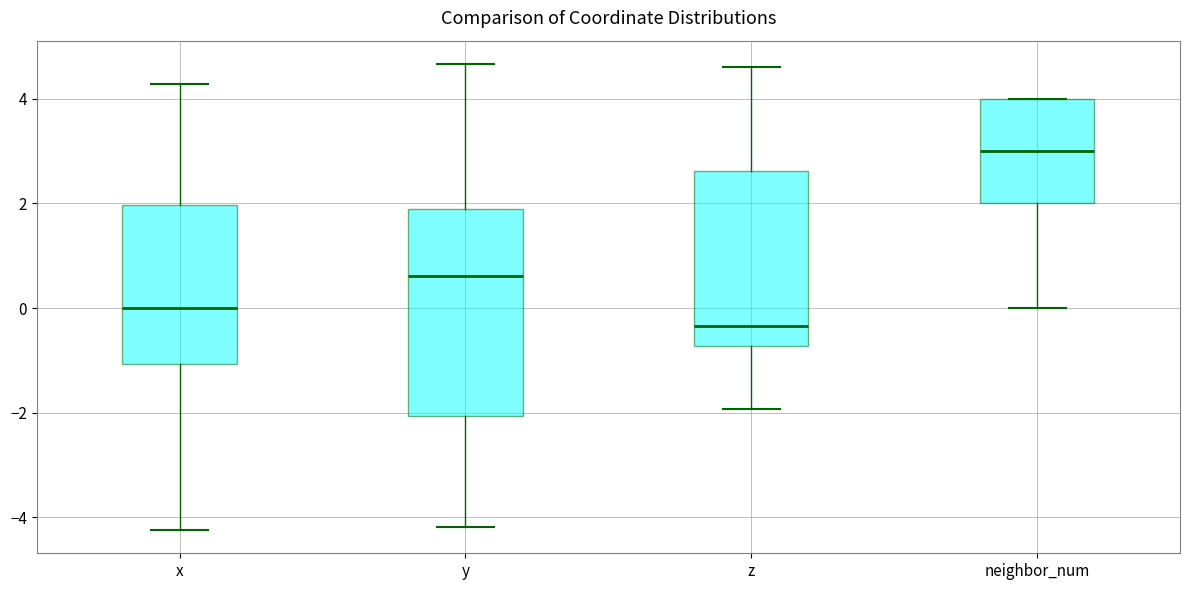

Comparing the boxes themselves (not the whiskers), which one is the tallest?

y